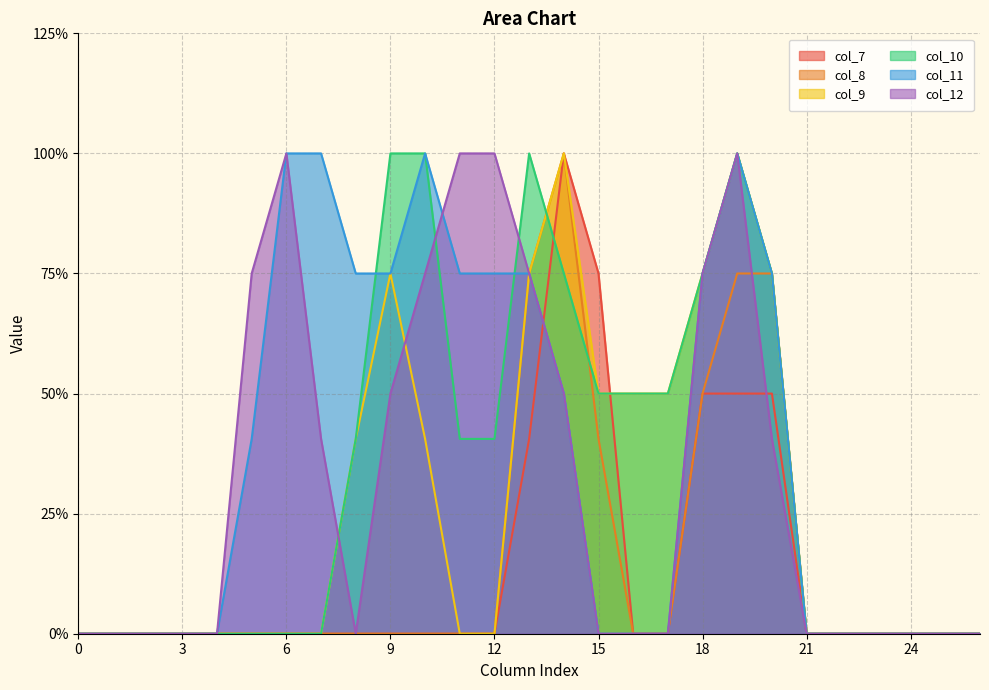

Does the chart display data point markers on the line(s)?

No